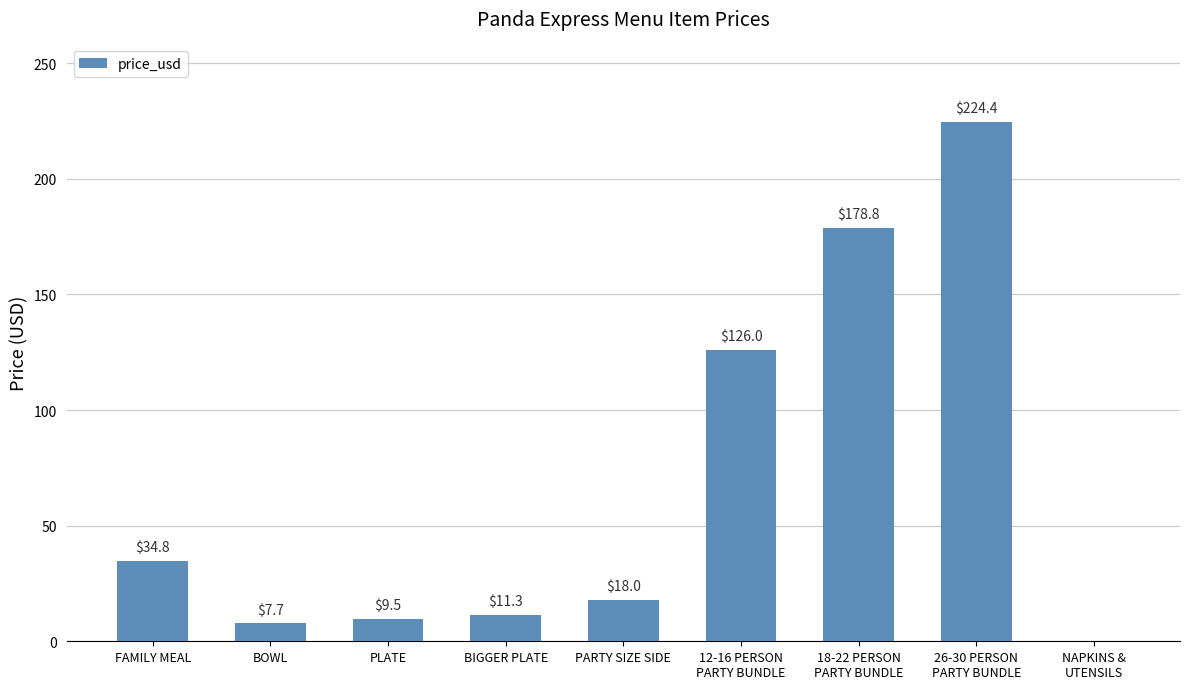

Reading right to left, extract all data points from this chart.

NAPKINS &
UTENSILS=0.0	26-30 PERSON
PARTY BUNDLE=224.4	18-22 PERSON
PARTY BUNDLE=178.8	12-16 PERSON
PARTY BUNDLE=126.0	PARTY SIZE SIDE=18.0	BIGGER PLATE=11.3	PLATE=9.5	BOWL=7.7	FAMILY MEAL=34.8